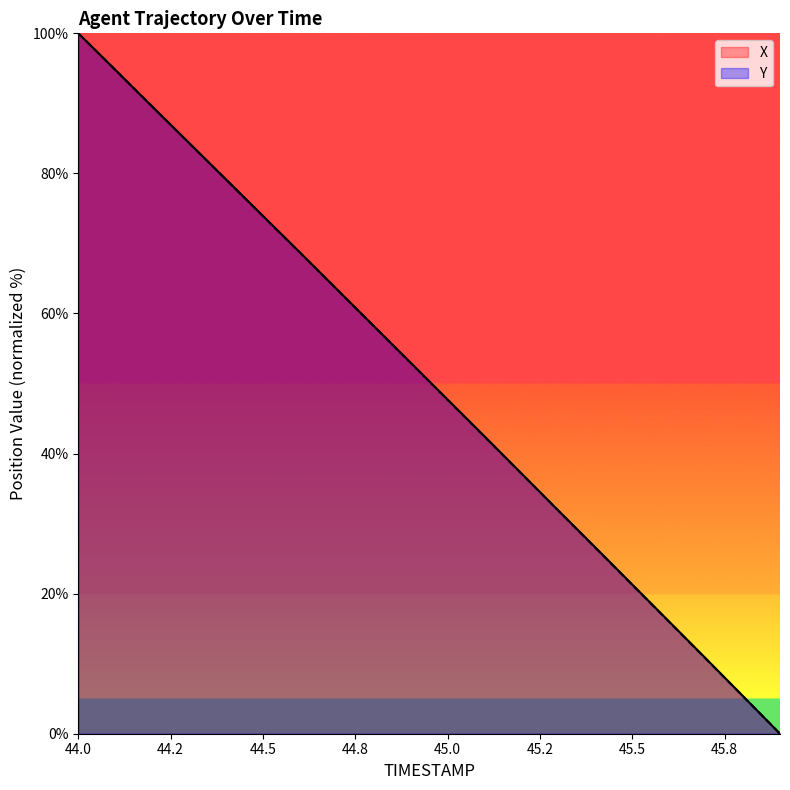

Which series has the largest total across all categories?

X